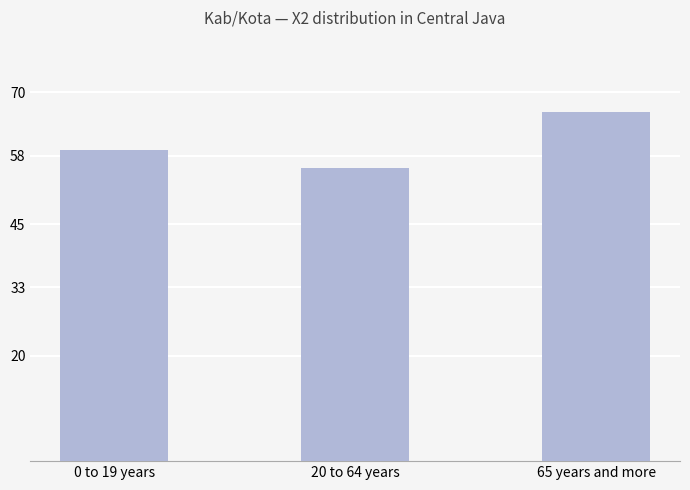

Rank the categories by value from lowest to highest.

20 to 64 years, 0 to 19 years, 65 years and more